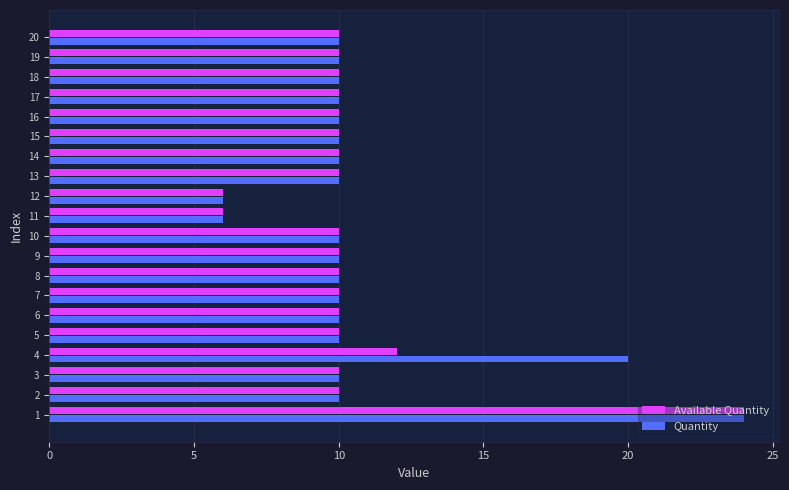

What is the sum of all Quantity values?

216